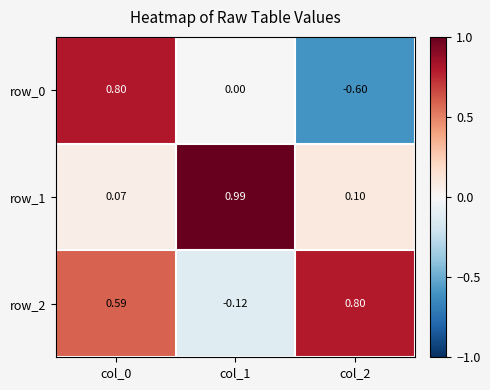

Which series has the largest total across all categories?

row_2